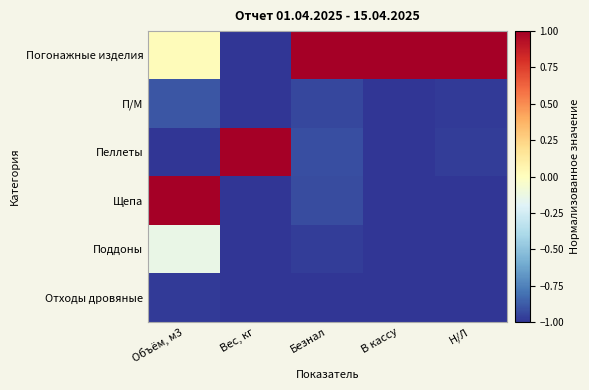

What is the minimum value shown in the chart?

-1.0